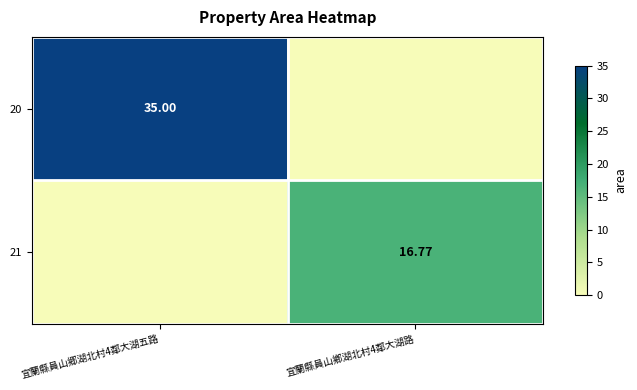

How many data points in 20 are less than 35?

1